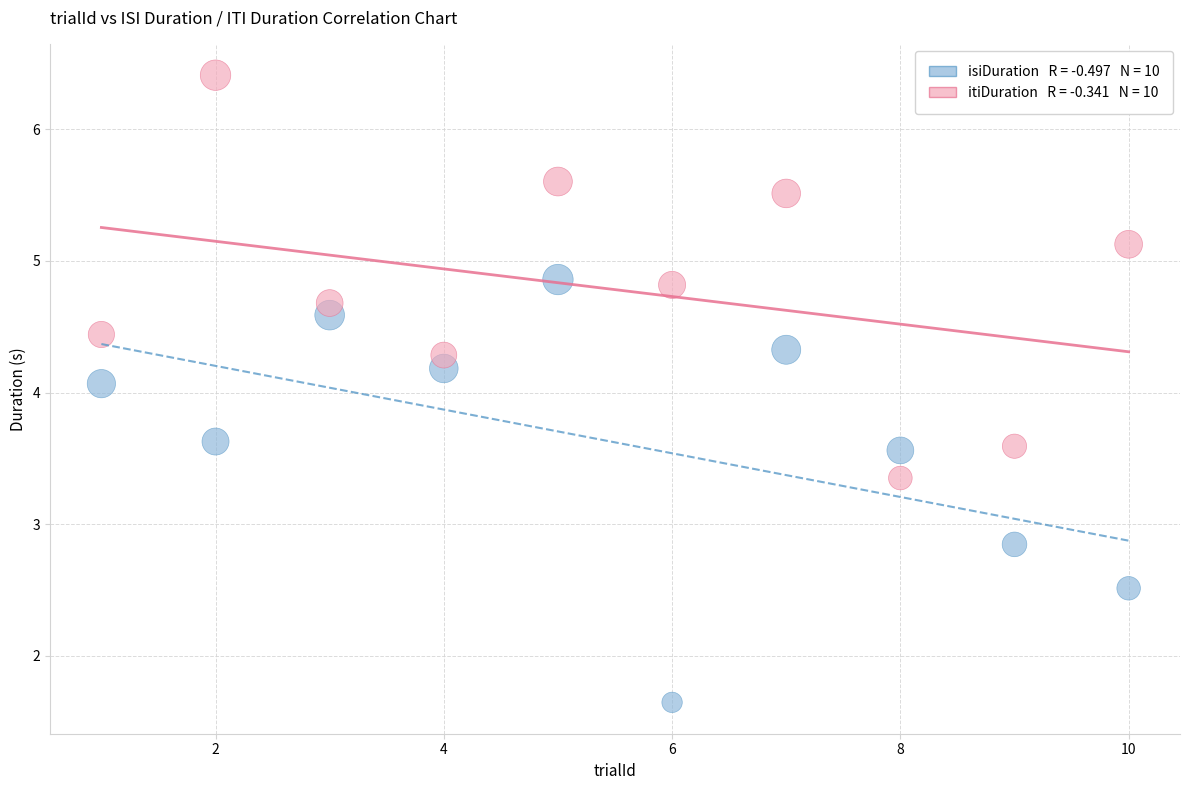

Across all data points, what is the range of Y values (max minus min)?

4.8